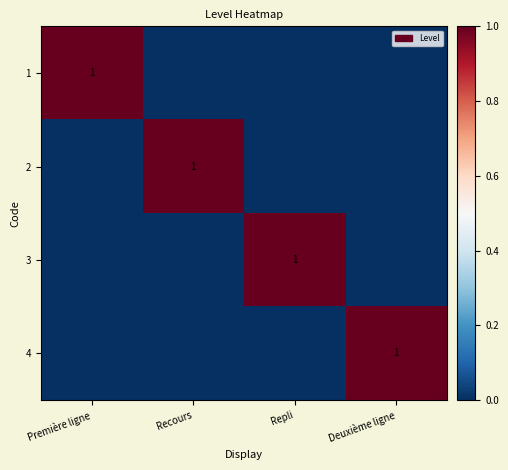

The value of 3 at Repli is 1. True or false?

True